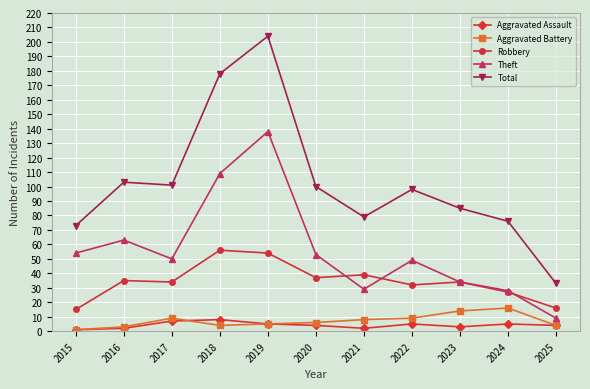

True or false: Aggravated Assault and Robbery cross at least once.

False